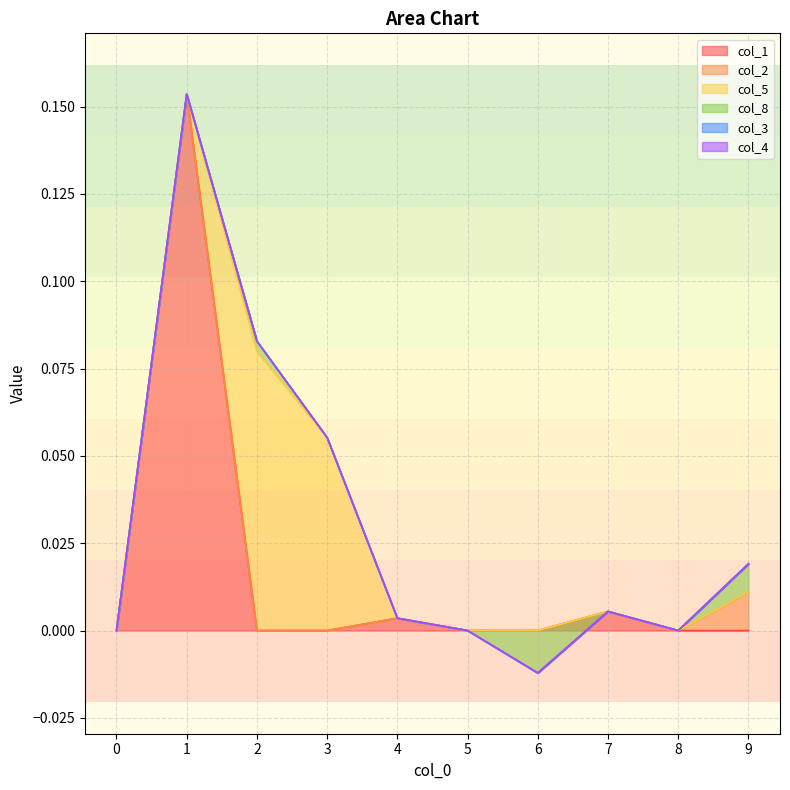

True or false: col_2 has a value of 0.0 at 9.

False